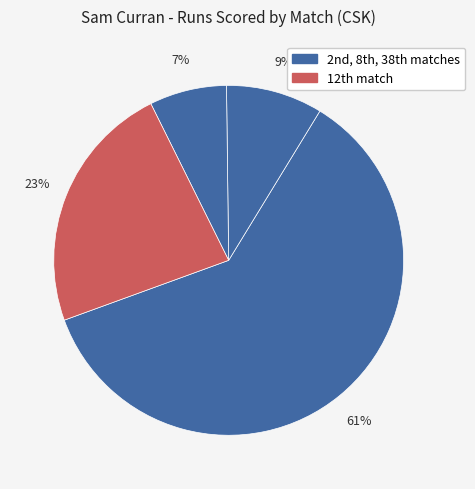

How many segments does this pie chart have?

4